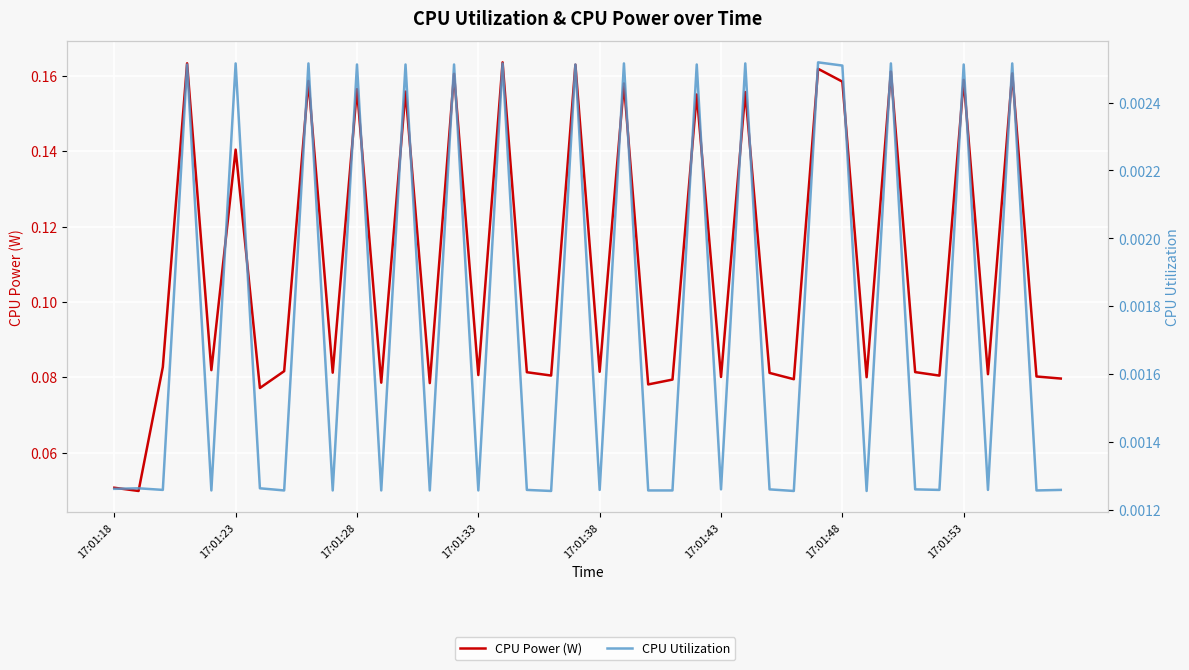

In CPU Utilization, how many points are lower than both neighbors (excluding endpoints)?

15